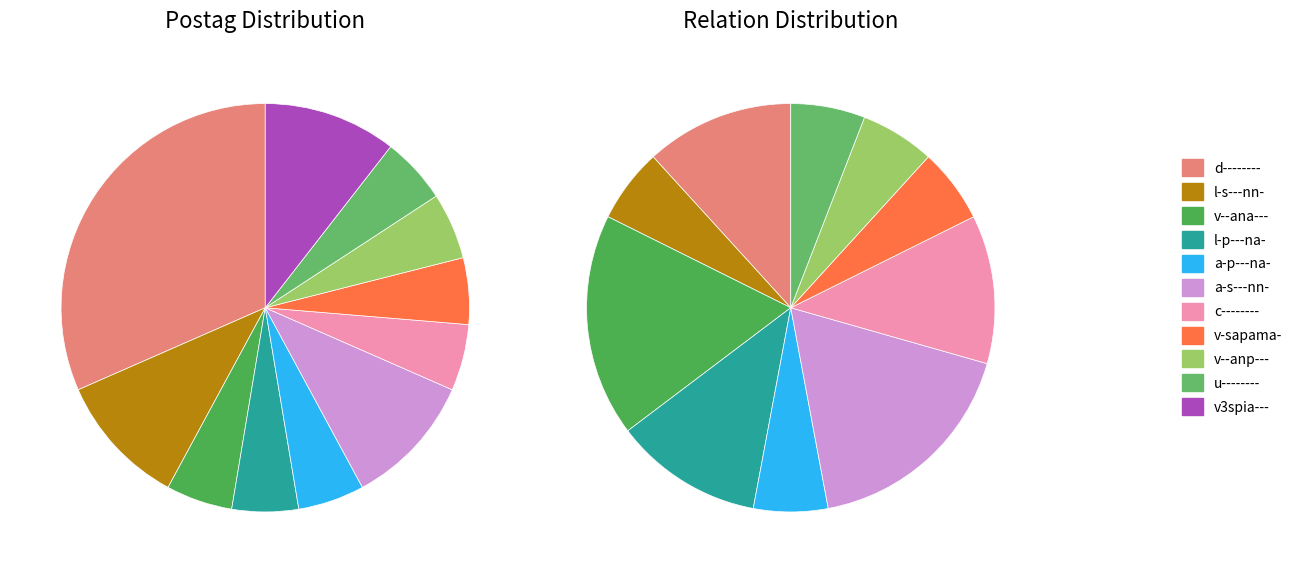

To the nearest percent, what is the combined percentage of v--ana--- and d--------?

37%